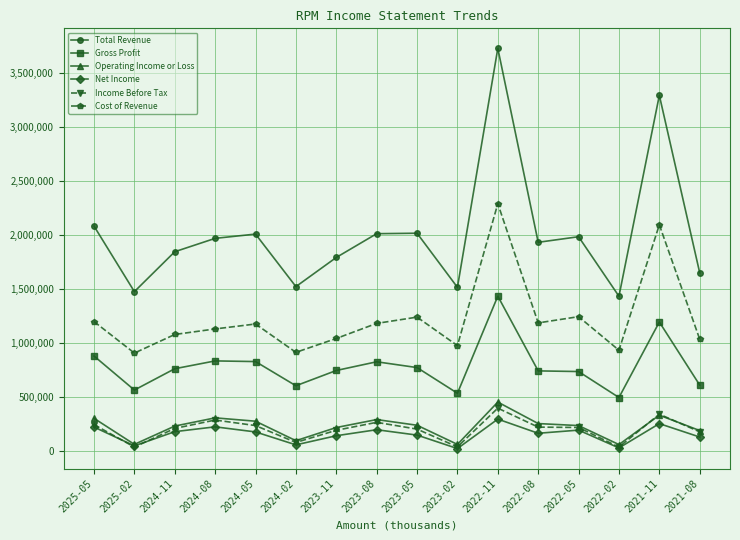

True or false: Gross Profit has more than 2 points higher than both neighbors.

True